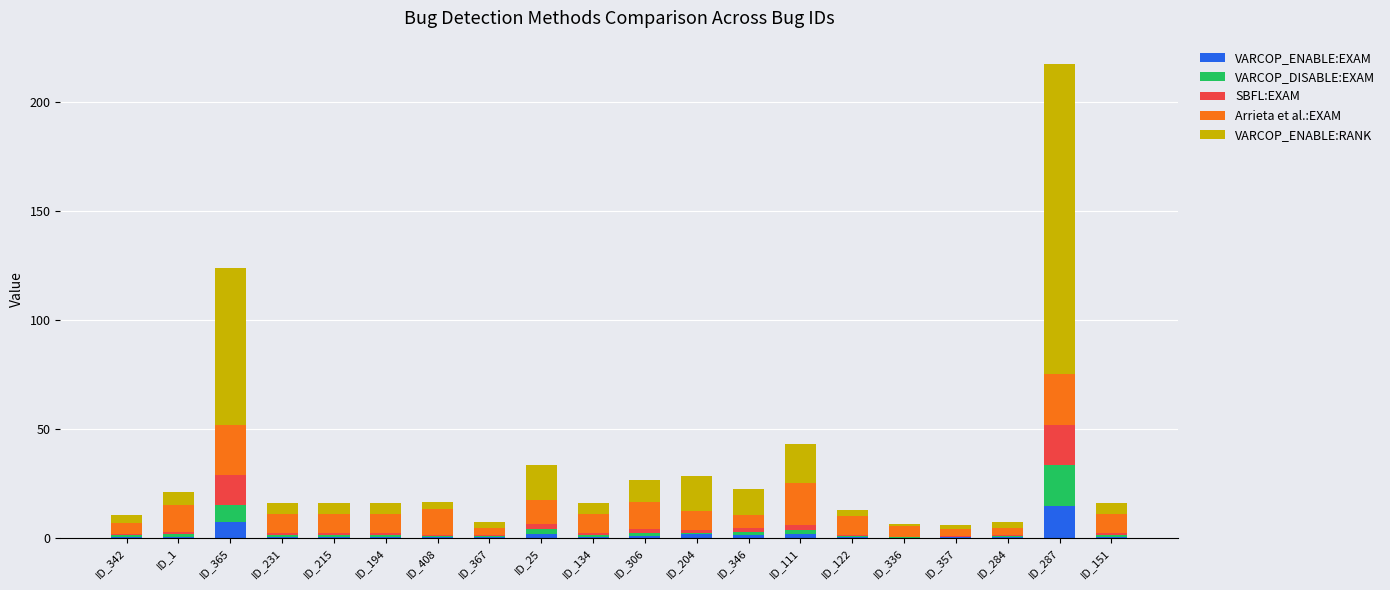

Are the bars grouped side by side (vs. stacked)?

No